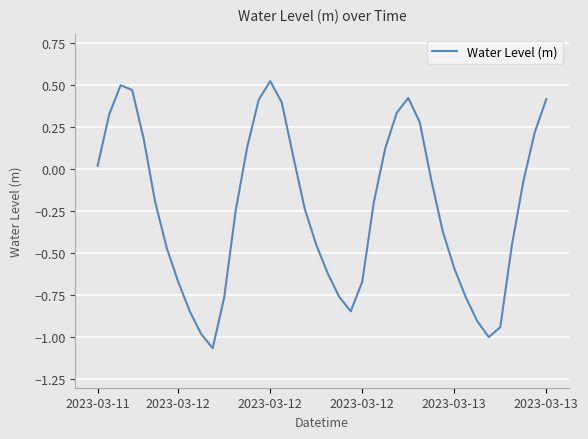

What is the difference between the maximum and minimum values?

1.6